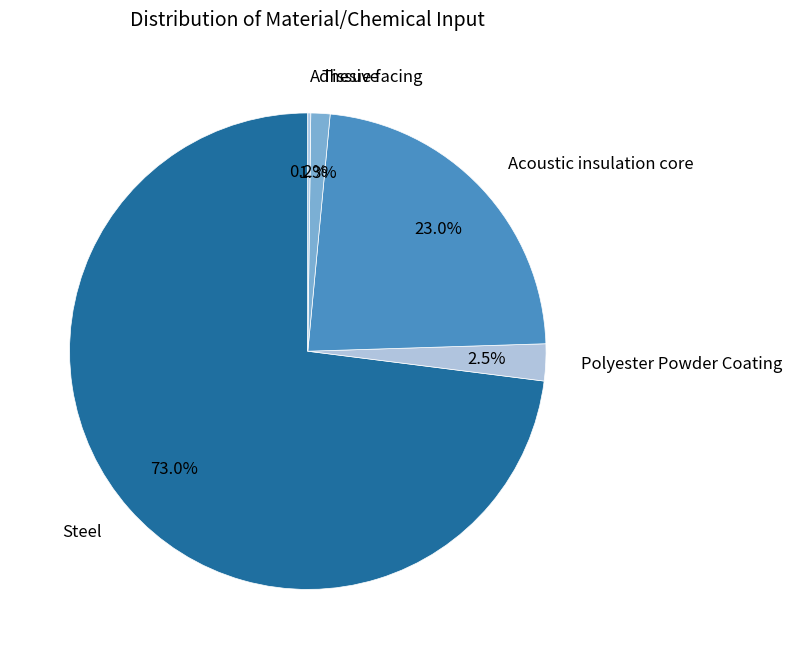

How much of the chart is everything except Polyester Powder Coating?

97.5%